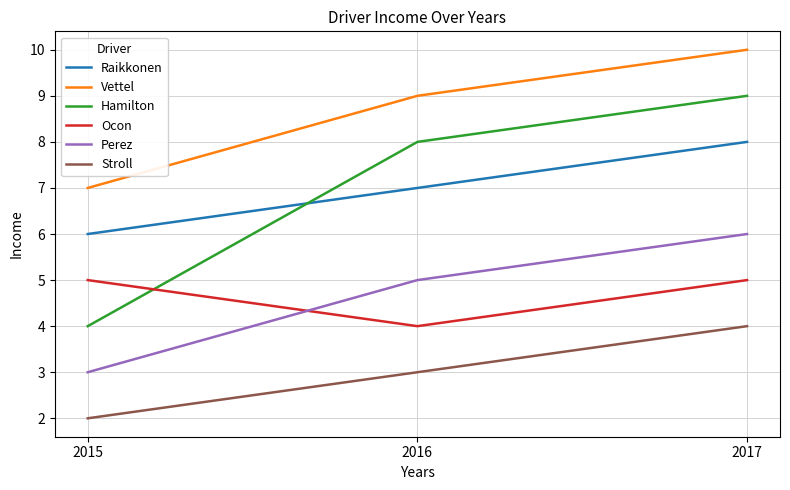

Which series has the widest spread of values?

Hamilton